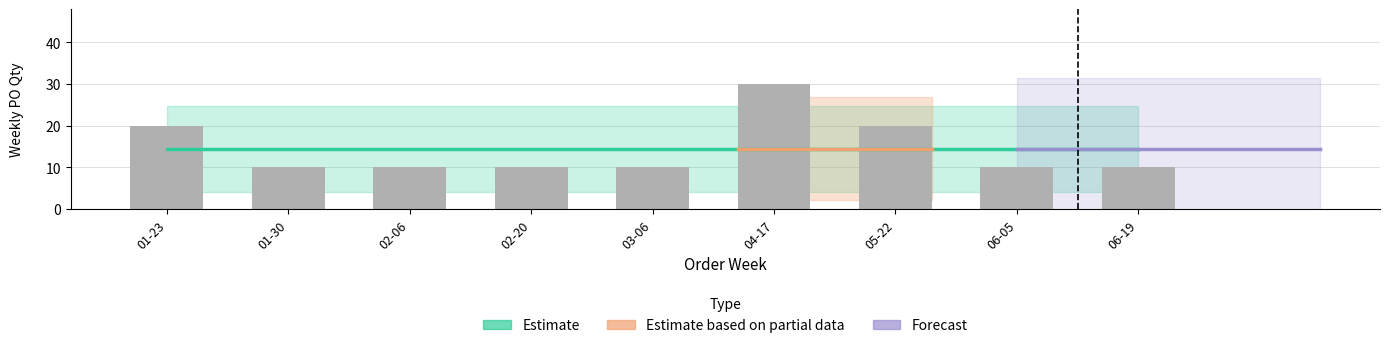

Which label corresponds to the largest value in the chart?

04-17